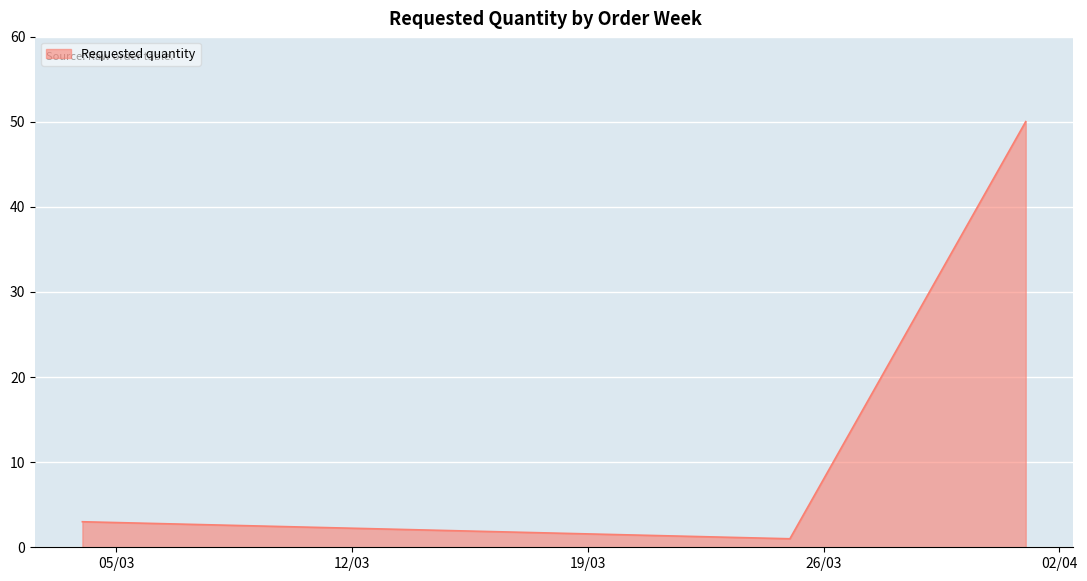

What is the greatest value displayed?

50